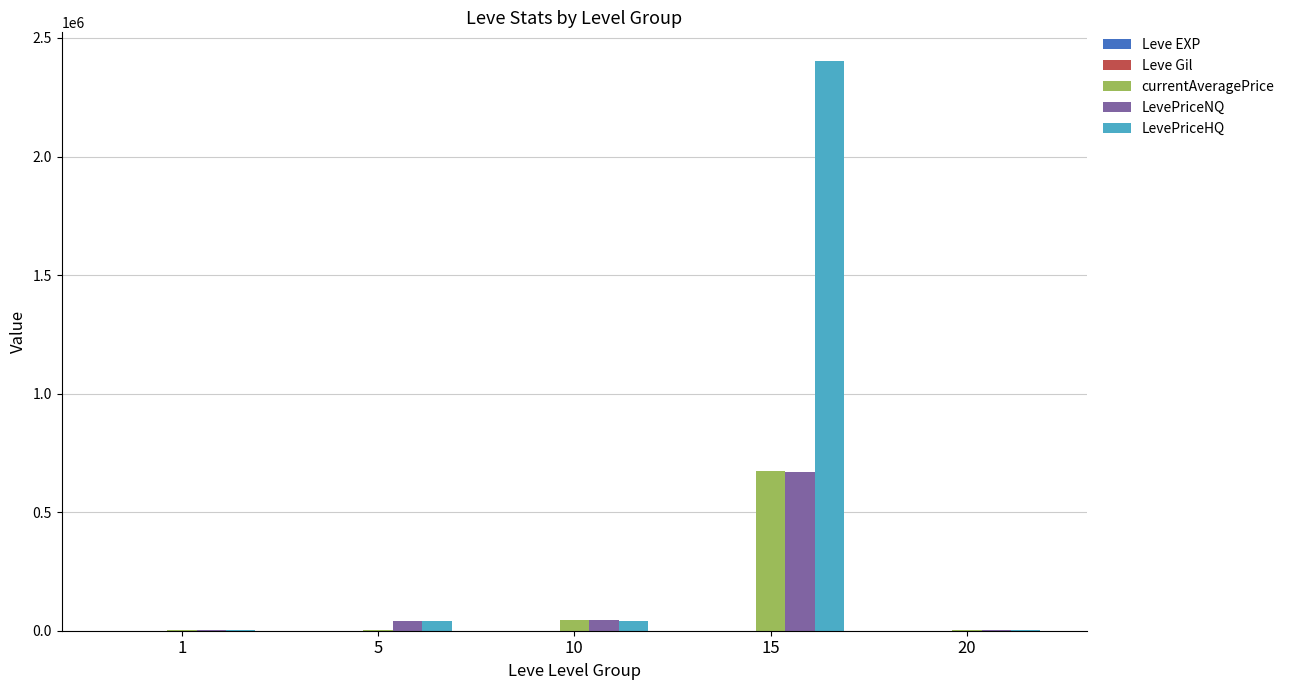

At which category is the sum across all series the highest?

15